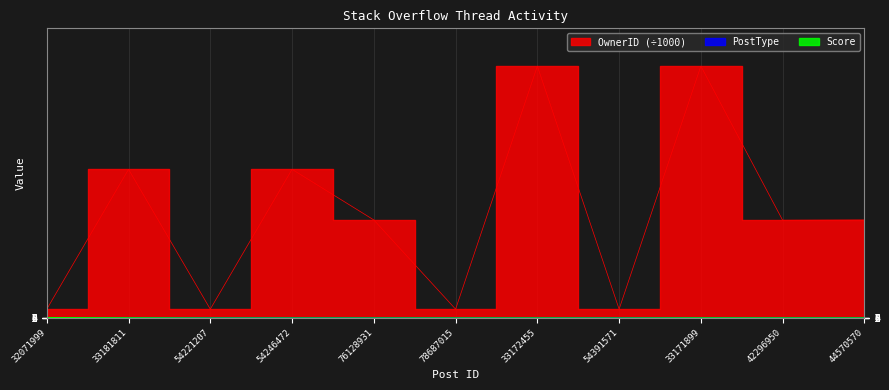

Count the number of data series in this chart.

3